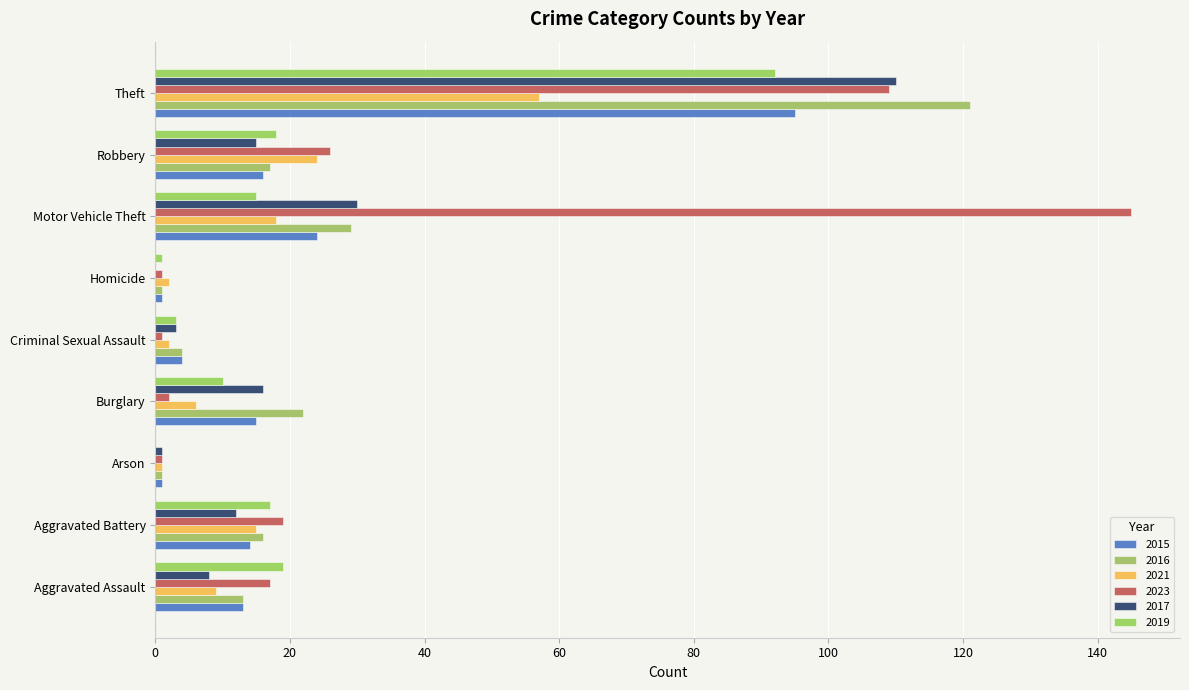

At which label is 2023 closest to 73?

Theft